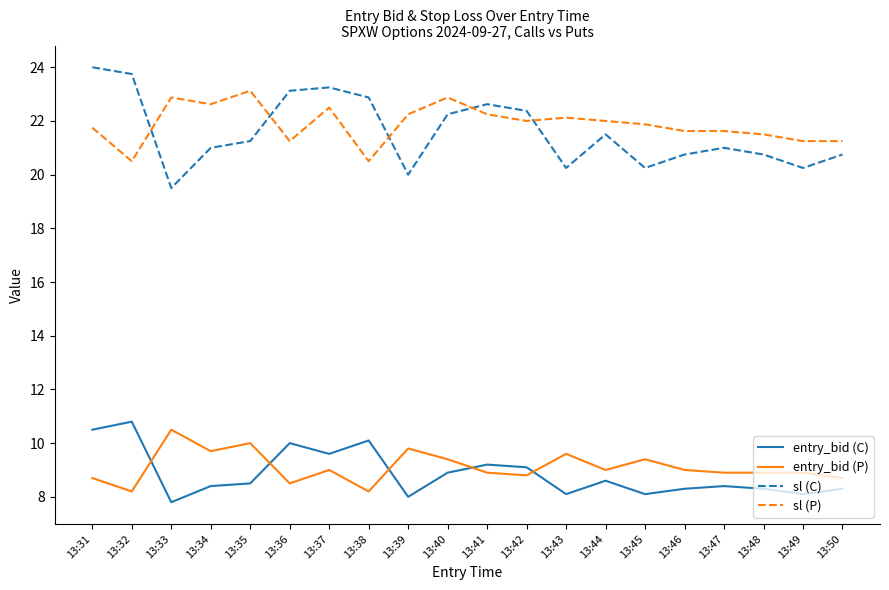

Rank the series at 13:31 from lowest to highest value.

entry_bid (P), entry_bid (C), sl (P), sl (C)